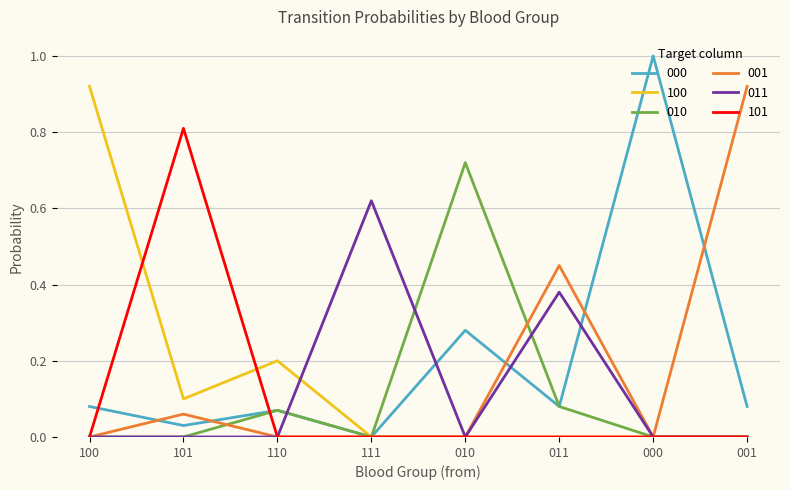

How many positive values does the 000 series have?

7